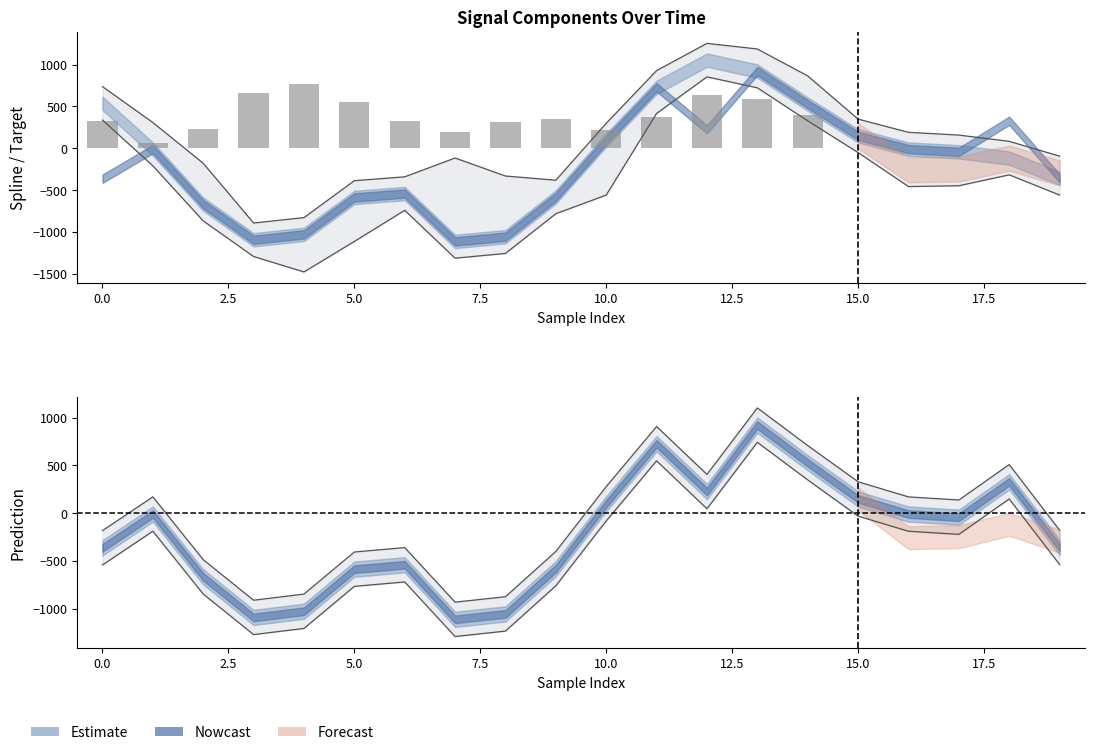

Are the bars grouped side by side (vs. stacked)?

Yes